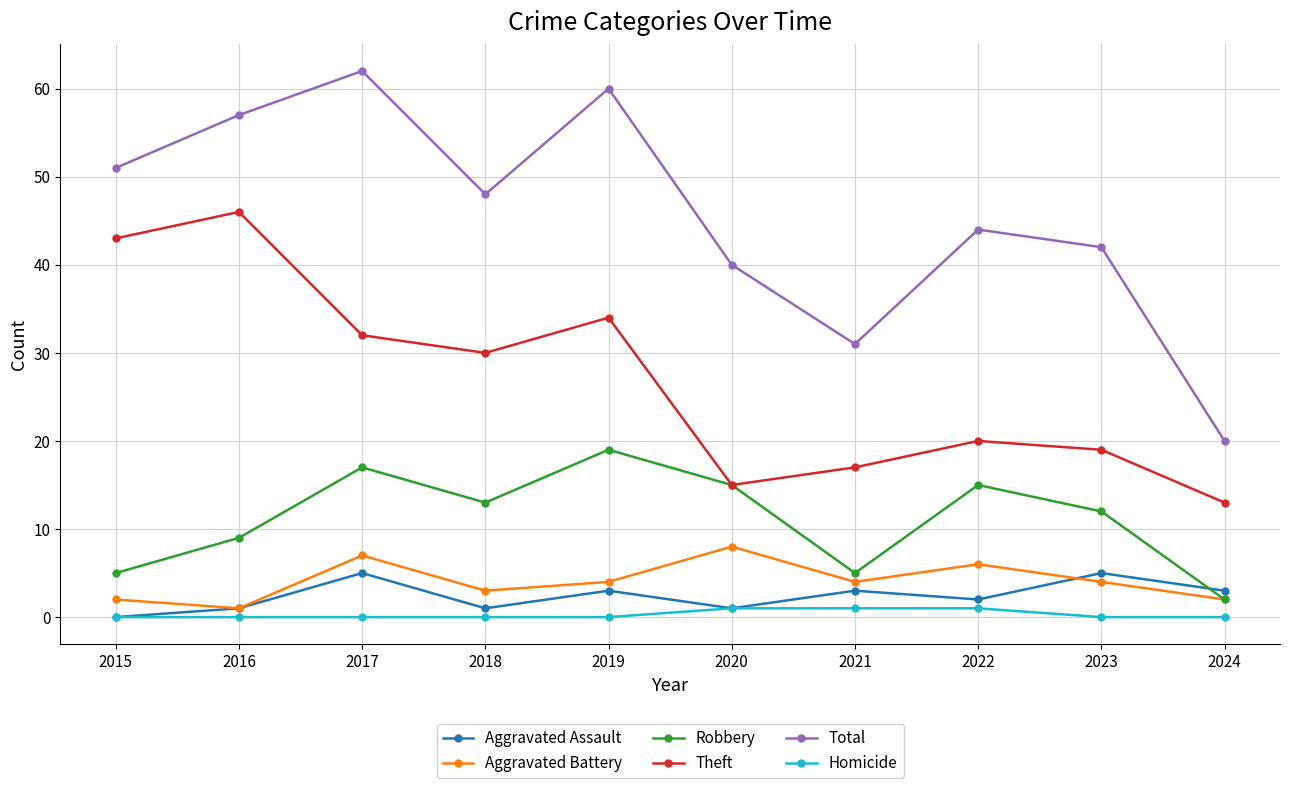

How many interior local valleys does the Theft series have?

2